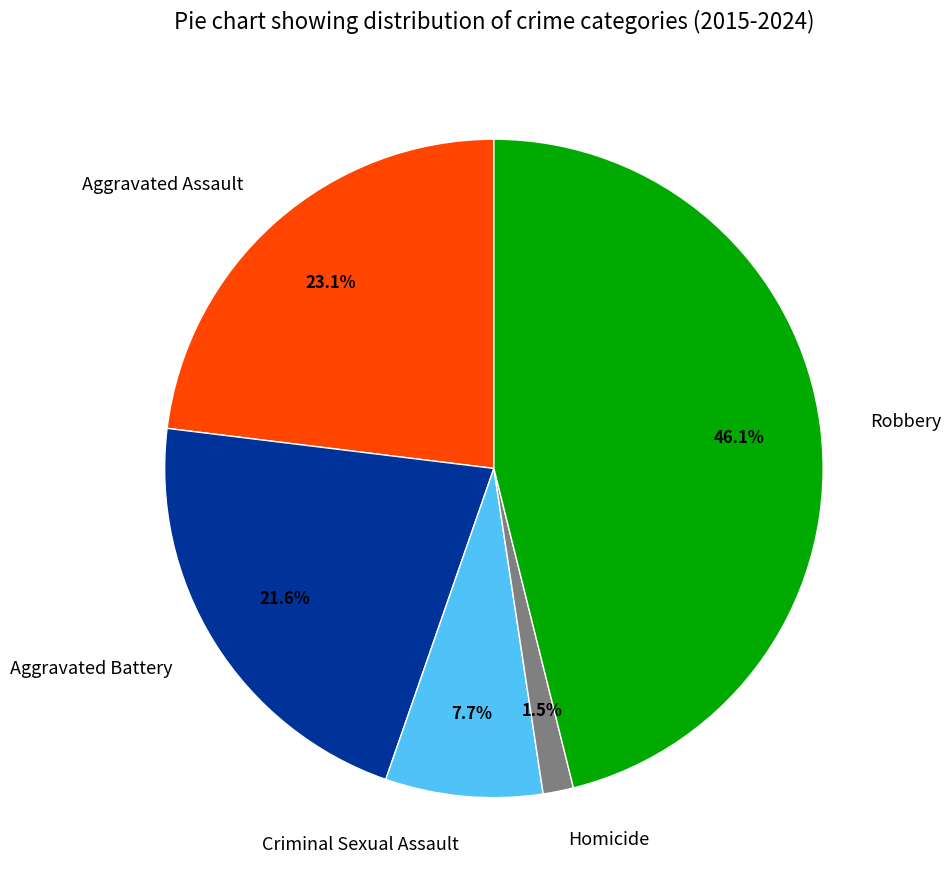

Rank the categories by value from lowest to highest.

Homicide, Criminal Sexual Assault, Aggravated Battery, Aggravated Assault, Robbery